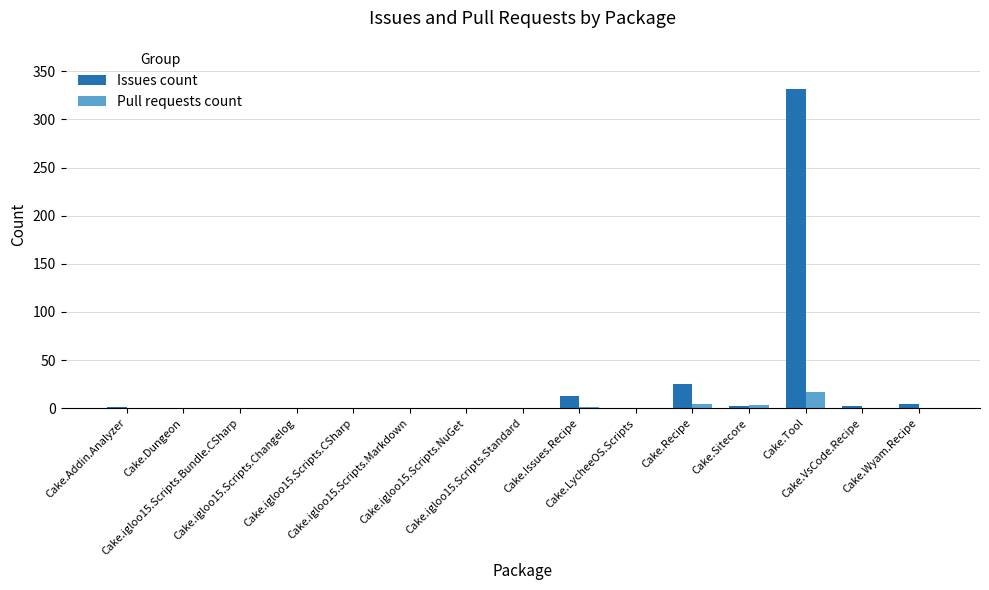

Which series has the largest total across all categories?

Issues count